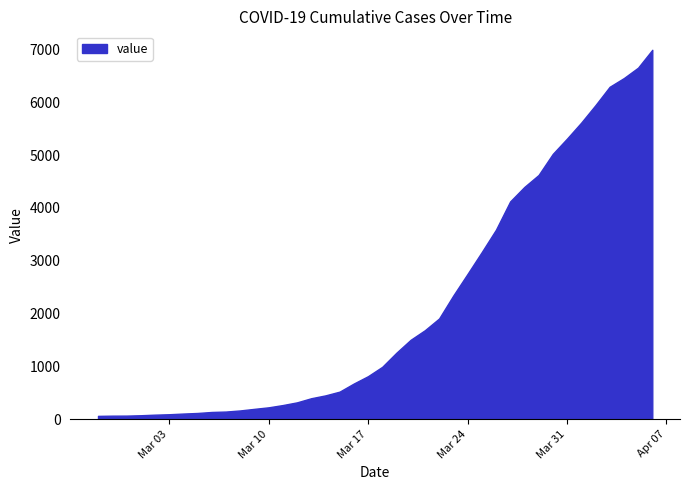

How many values are below 993?

20